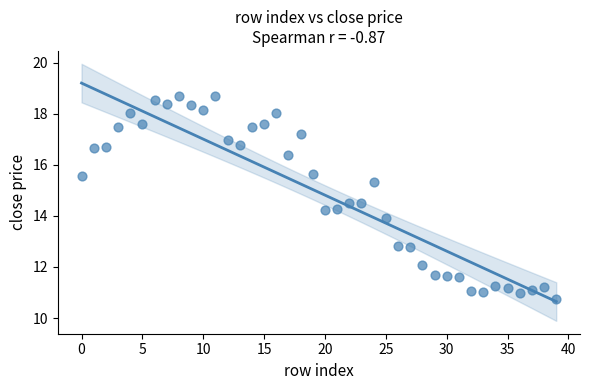

What is the range of Y values (max minus min)?

8.0